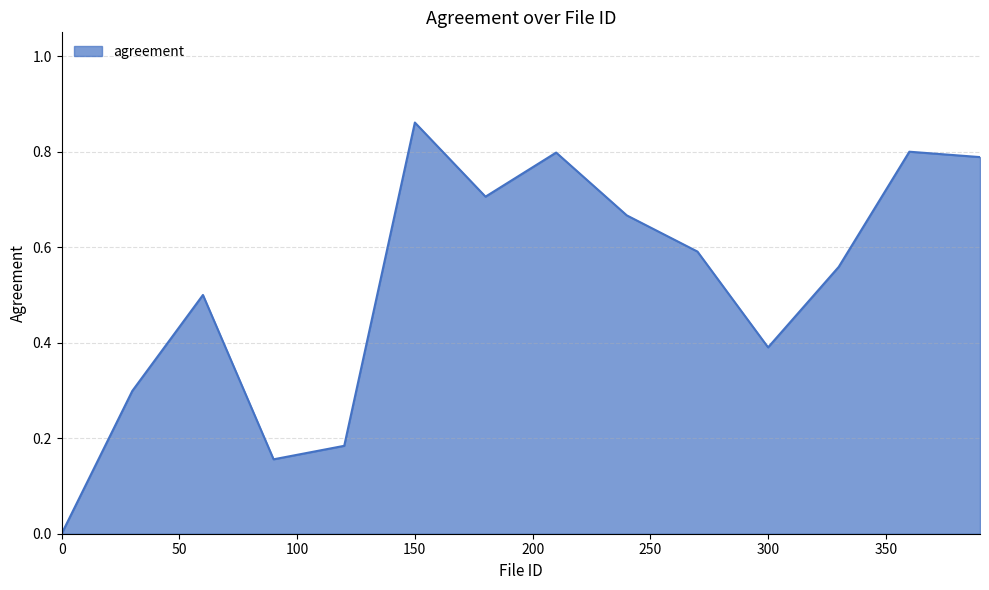

Count the number of values greater than 0.

13